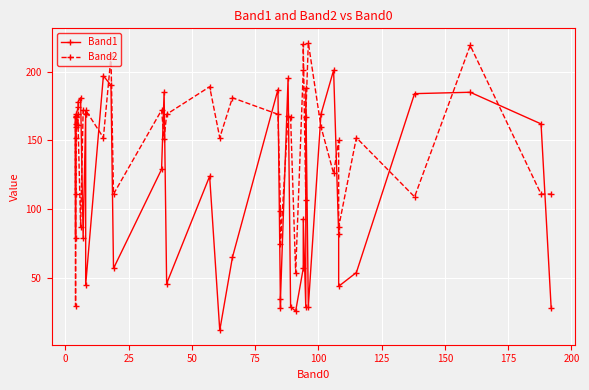

What is the value of the Band2 point at the 20th from the left?

181